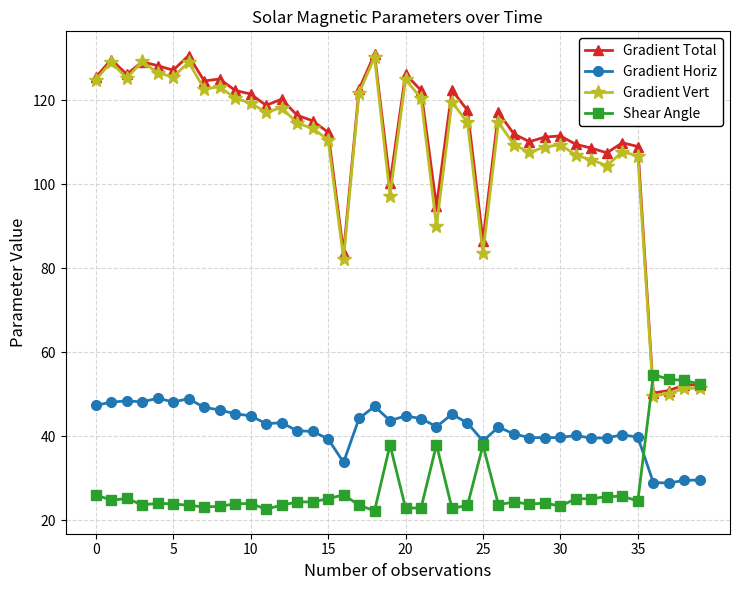

What is the value of the Shear Angle point at the 33rd from the left?

25.1